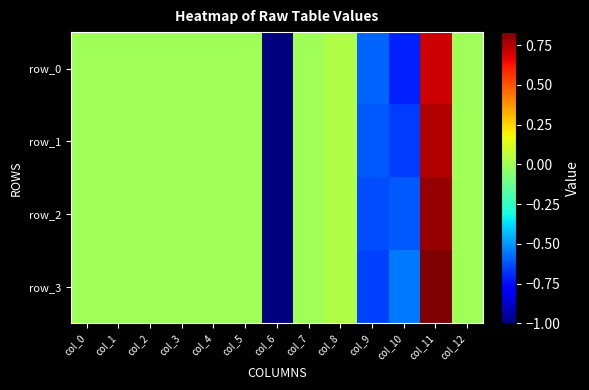

Reading left to right, list all the values displayed in this chart.

row_0: 0.0	0.0	0.0	0.0	0.0	0.0	-1.0	0.0	0.0	-0.6	-0.7	0.7	0.0
row_1: 0.0	0.0	0.0	0.0	0.0	0.0	-1.0	0.0	0.0	-0.6	-0.7	0.8	0.0
row_2: 0.0	0.0	0.0	0.0	0.0	0.0	-1.0	0.0	0.0	-0.6	-0.6	0.8	0.0
row_3: 0.0	0.0	0.0	0.0	0.0	0.0	-1.0	0.0	0.0	-0.7	-0.6	0.8	0.0